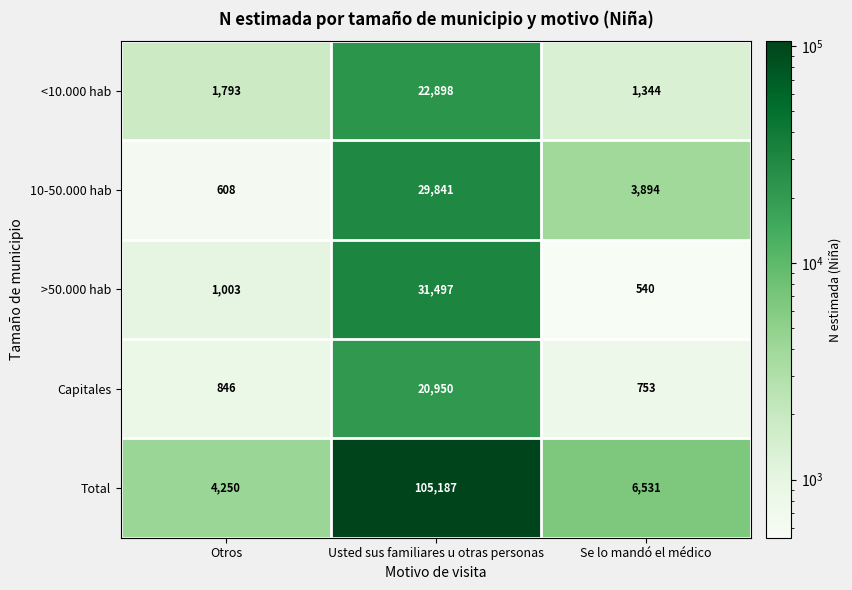

What is the sum of all >50.000 hab values?

33040